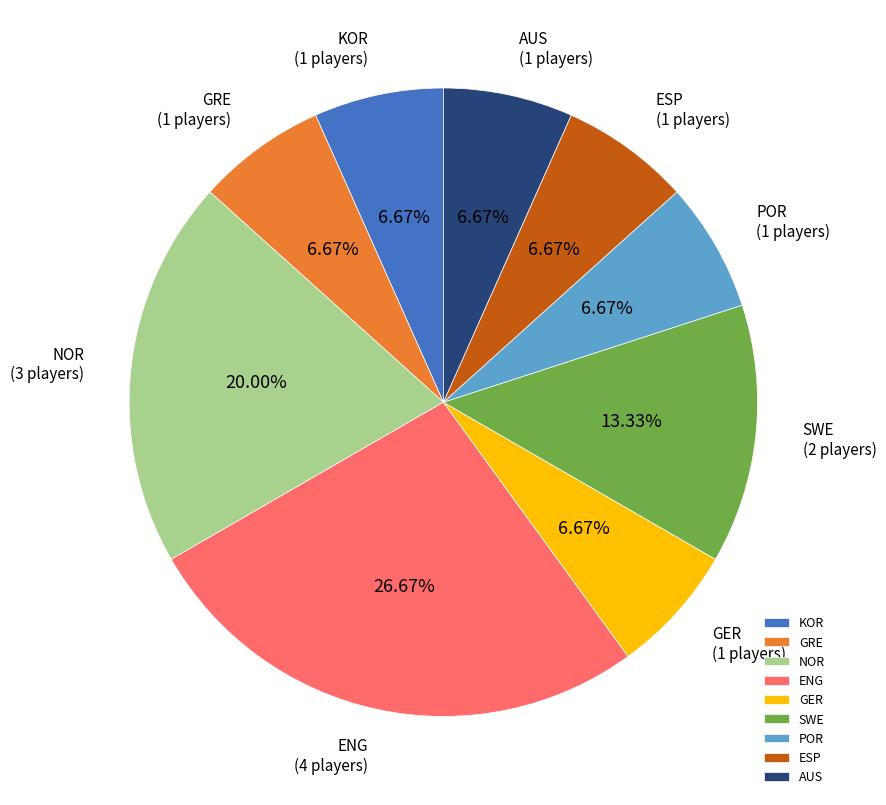

Do ENG and SWE together represent more than half of the pie?

No